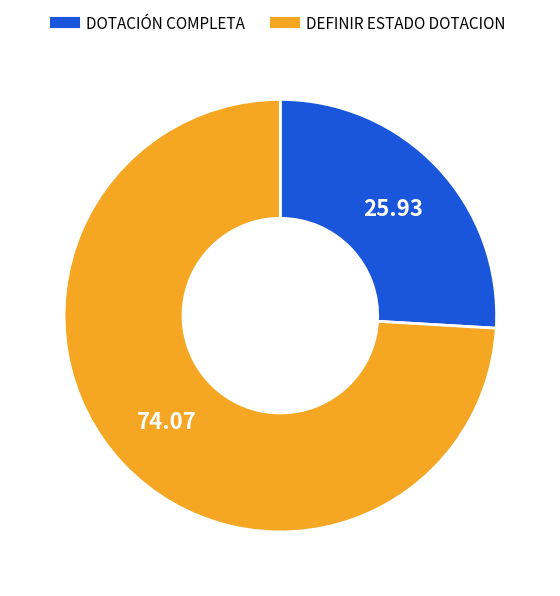

Which has a higher value, DOTACIÓN COMPLETA or DEFINIR ESTADO DOTACION?

DEFINIR ESTADO DOTACION